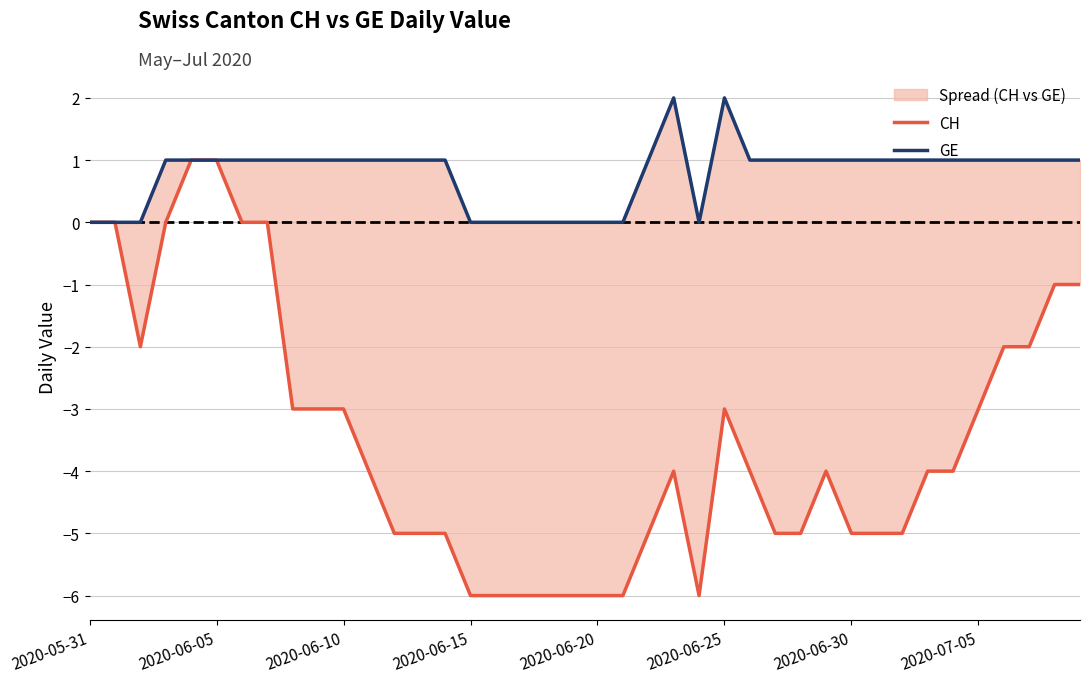

Rank the series by their maximum value, from highest to lowest.

GE, CH